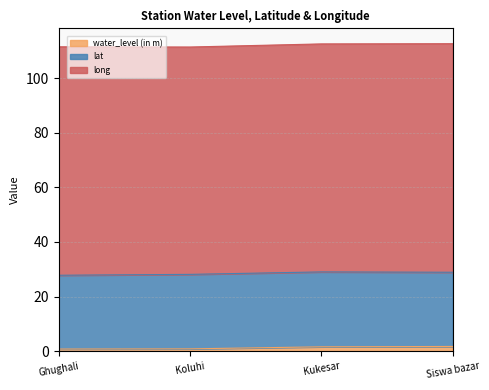

Reading right to left, what are all the values shown in this chart?

water_level (in m): Siswa bazar=1.7	Kukesar=1.6	Koluhi=0.8	Ghughali=0.8
lat: Siswa bazar=27.2	Kukesar=27.5	Koluhi=27.3	Ghughali=27.1
long: Siswa bazar=83.8	Kukesar=83.6	Koluhi=83.3	Ghughali=83.7